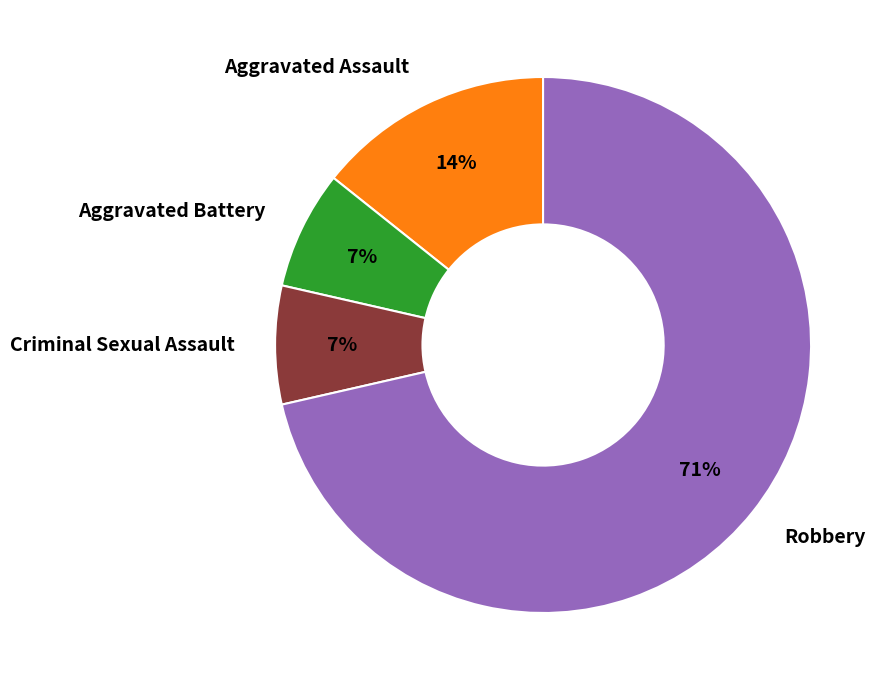

To the nearest percent, what portion does Aggravated Assault represent?

14%